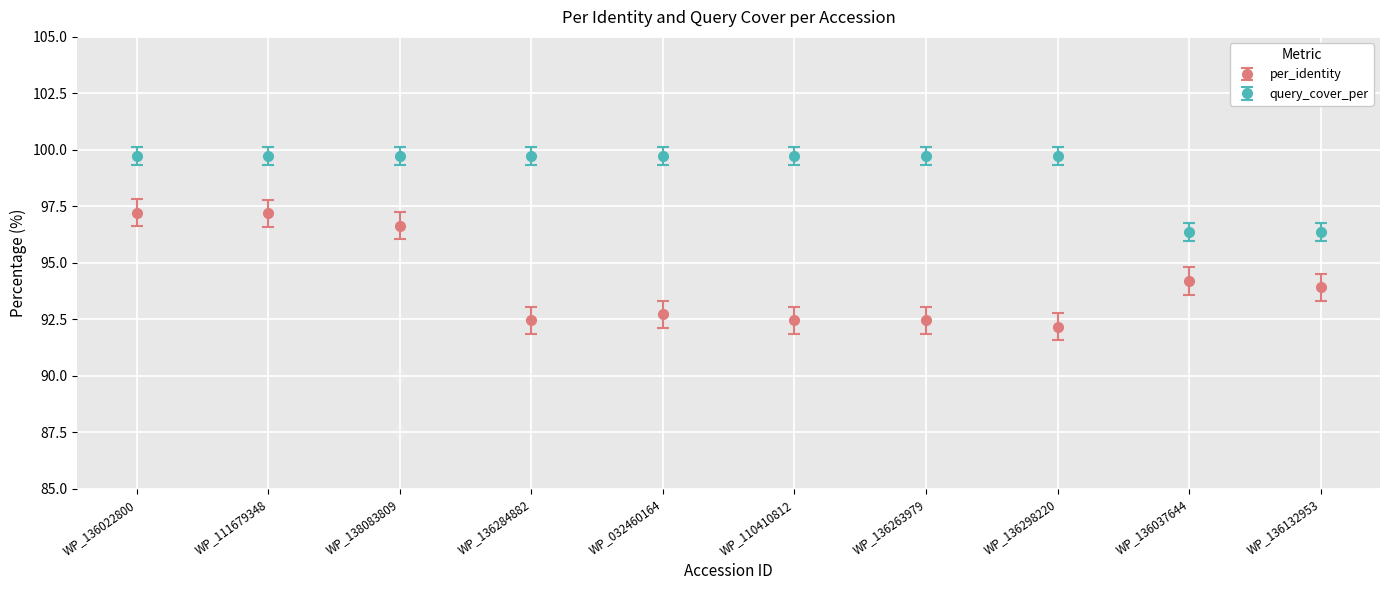

Reading right to left, list all the values displayed in this chart.

per_identity: 93.9	94.2	92.2	92.5	92.5	92.7	92.5	96.6	97.2	97.2
query_cover_per: 96.4	96.4	99.7	99.7	99.7	99.7	99.7	99.7	99.7	99.7